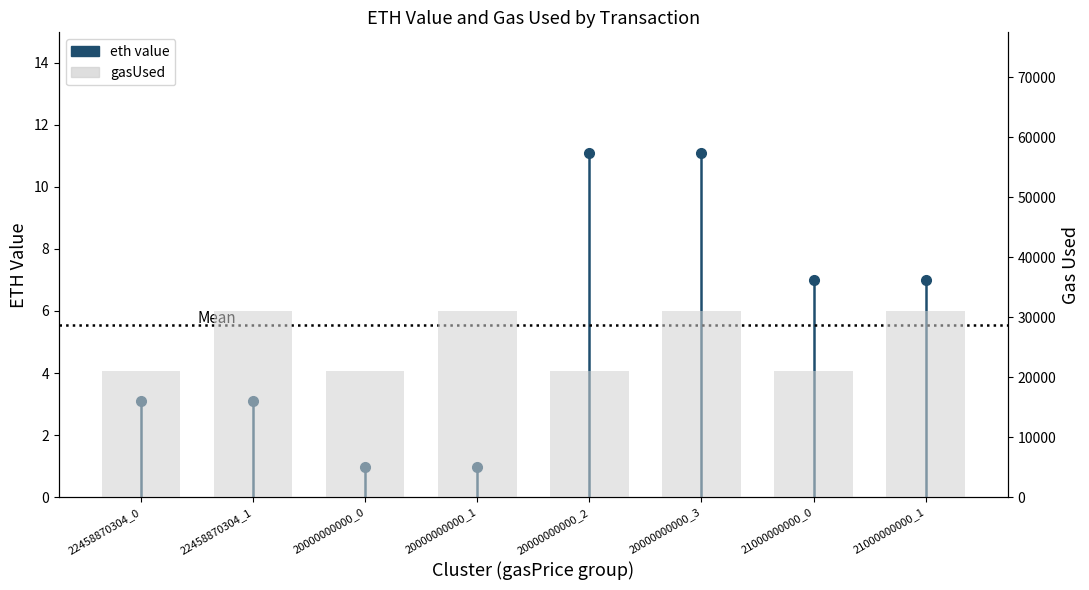

Which category has the highest value across all series?

22458870304_1